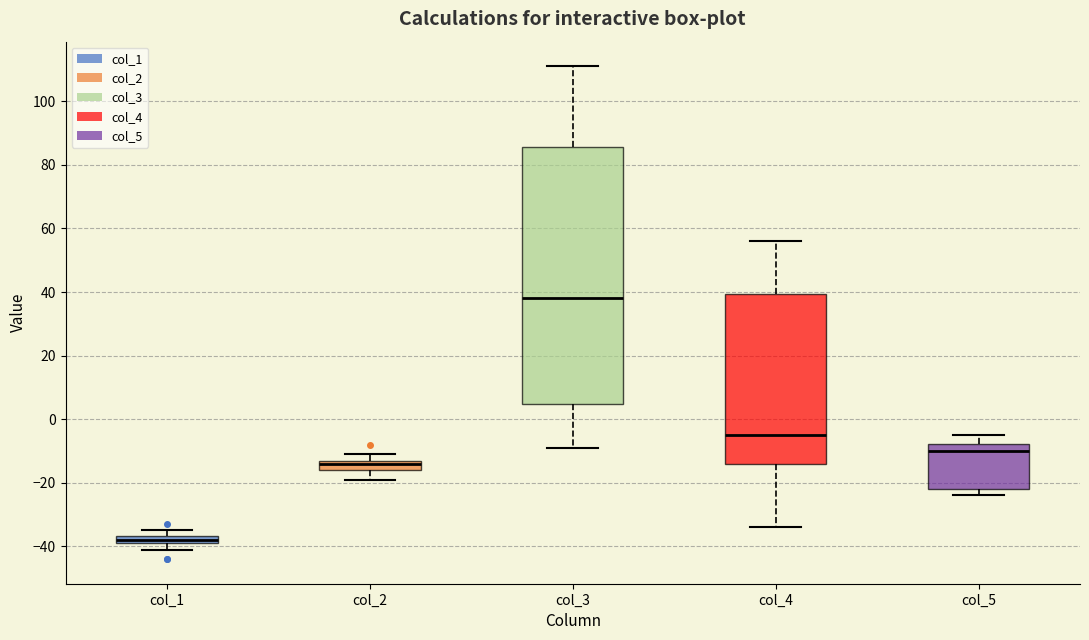

Which box is the tallest, from its lower edge to its upper edge?

col_3